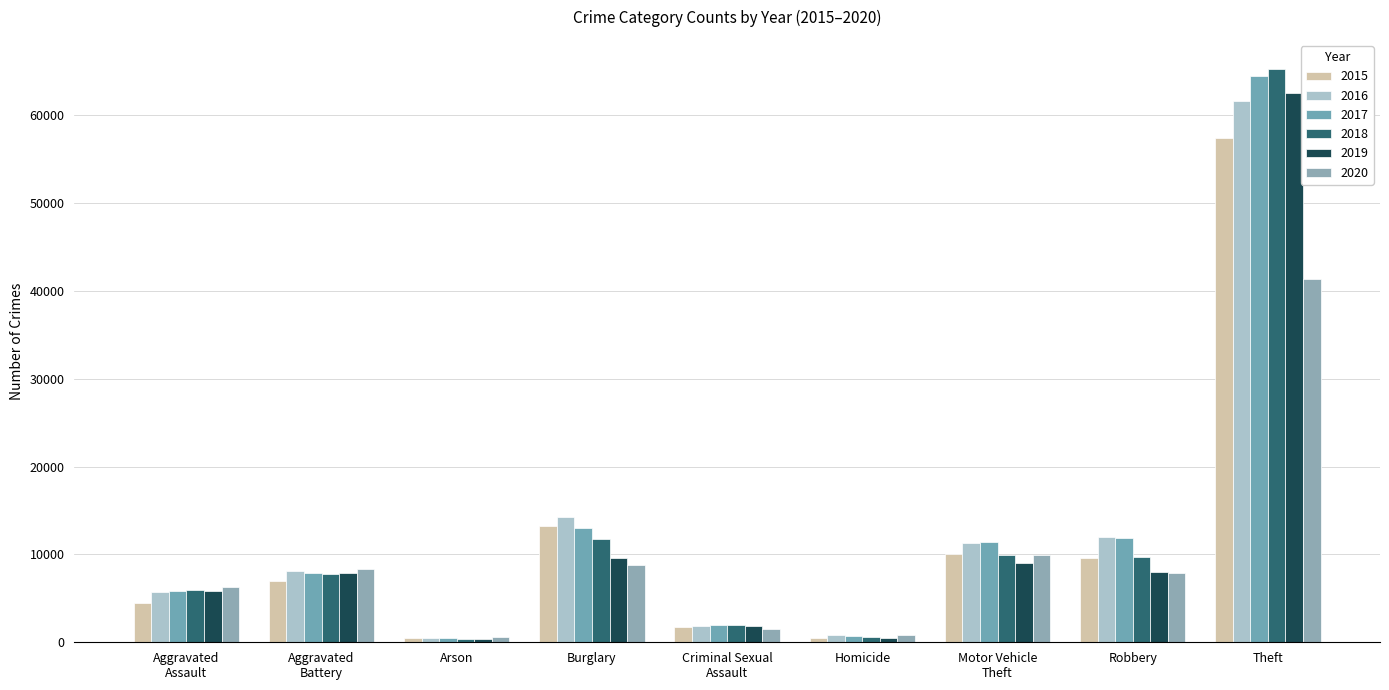

What is the label of the 8th bar from the right?

Aggravated
Battery